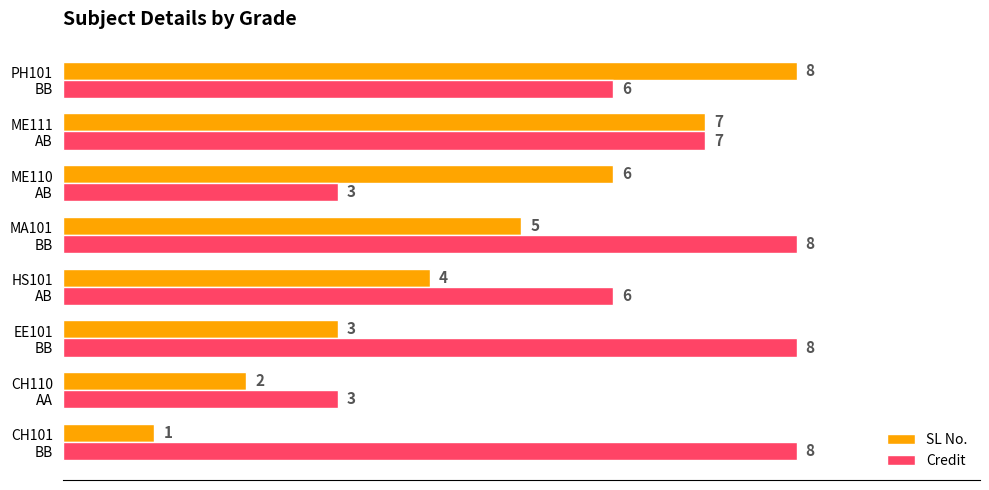

What is the maximum value for Credit?

8